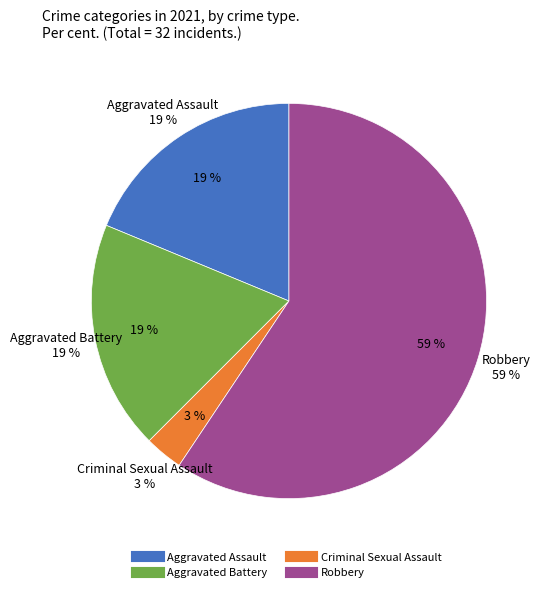

To the nearest percent, what percentage of the pie is Robbery?

59%